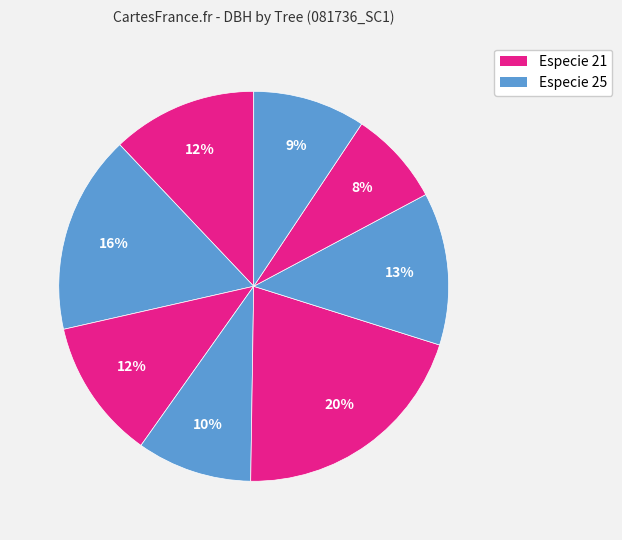

How many segments does this pie chart have?

8